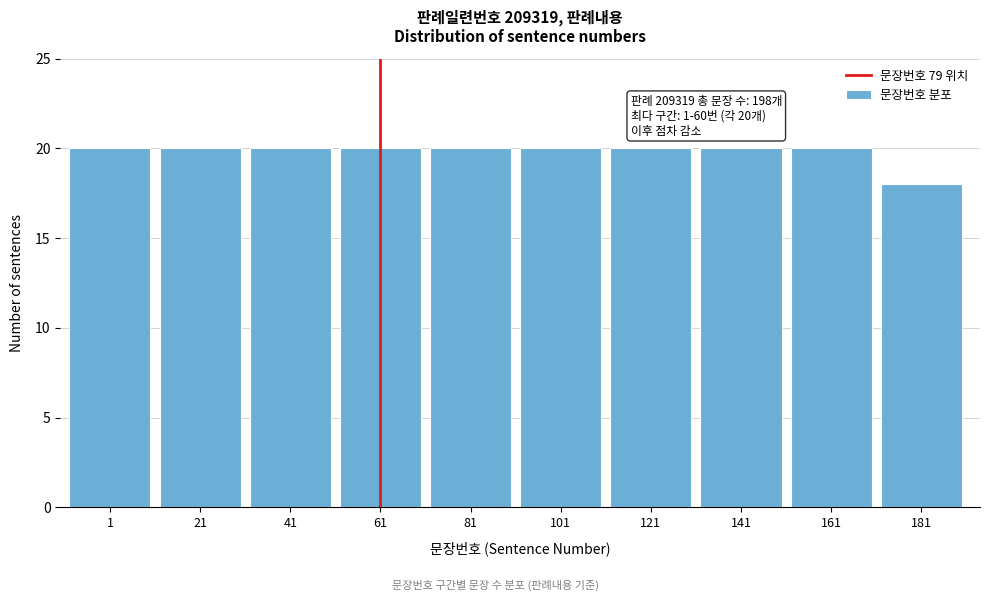

Reading left to right, list all the values displayed in this chart.

20	20	20	20	20	20	20	20	20	18